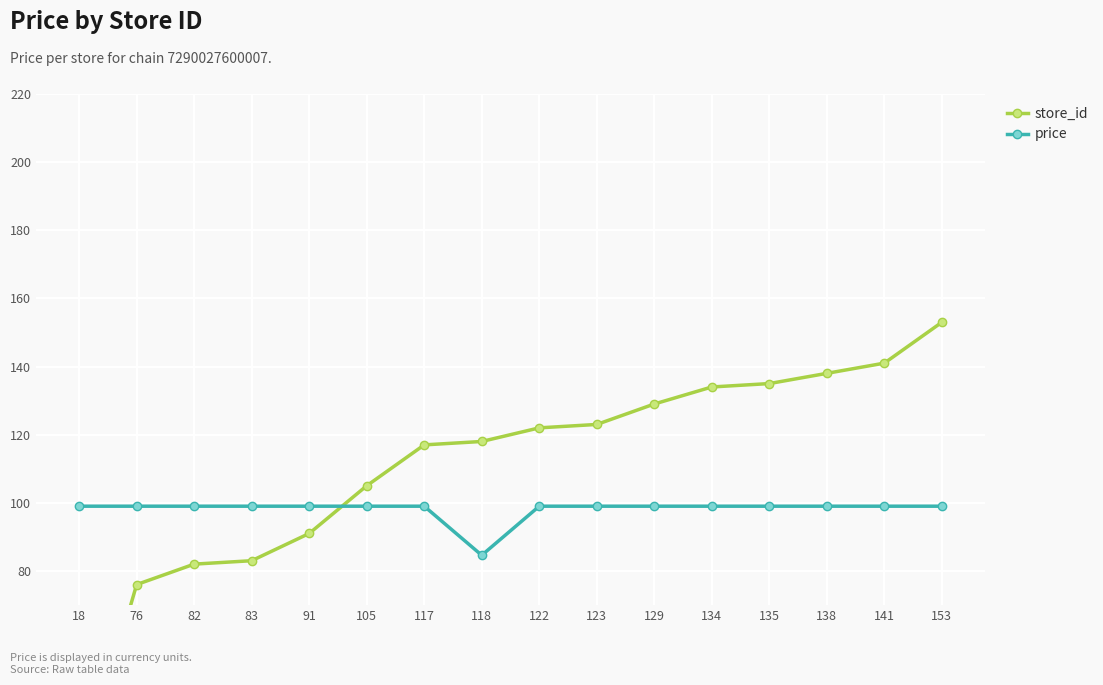

What is the value of the price point at the 7th from the left?

99.0